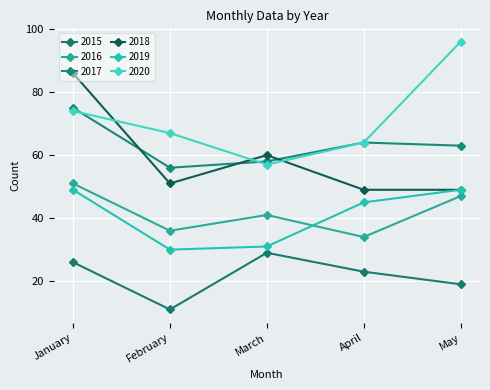

Which series has the largest total across all categories?

2020